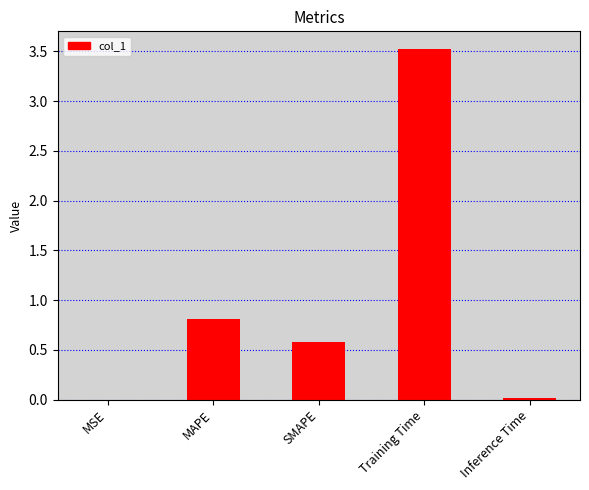

True or false: the data shows 2.1 at Training Time.

False